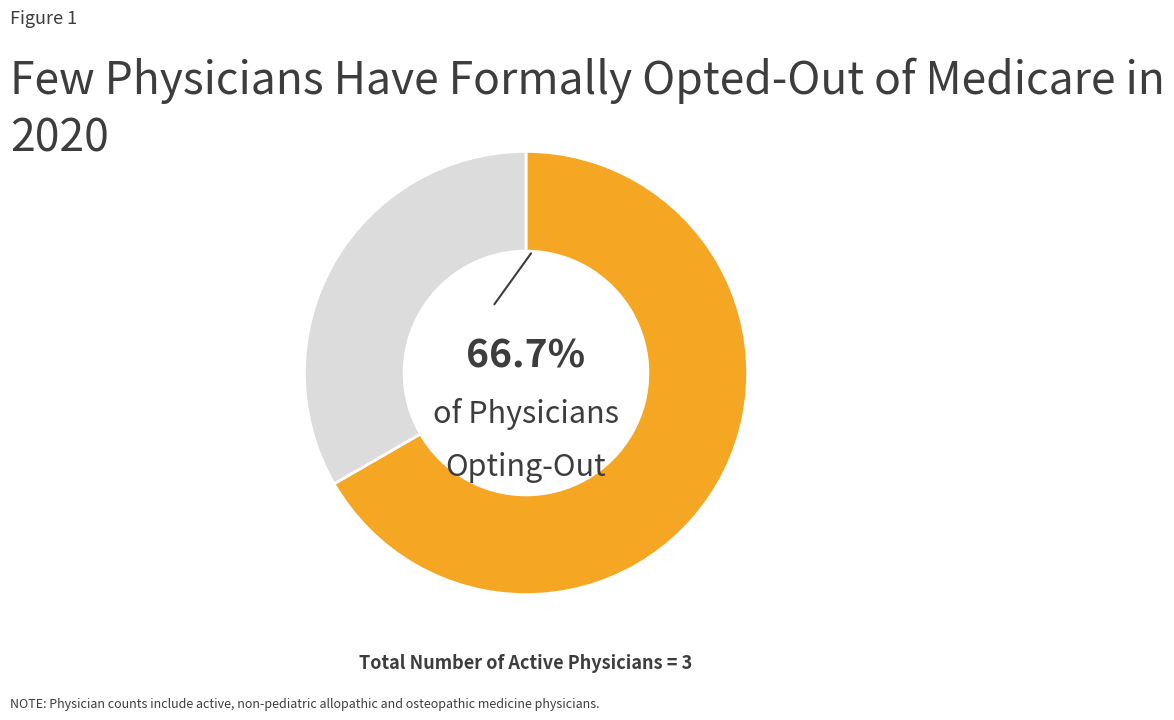

Does any single category account for the majority?

Yes